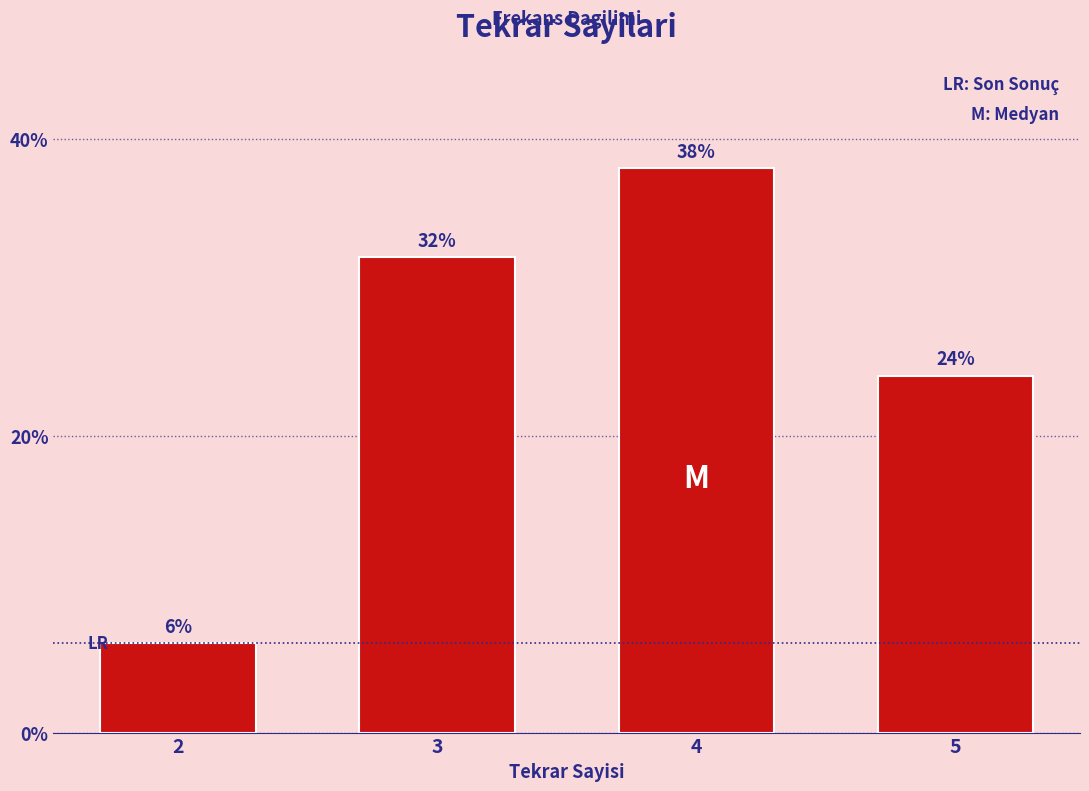

Reading left to right, transcribe all the data shown in this chart.

2=6	3=32	4=38	5=24